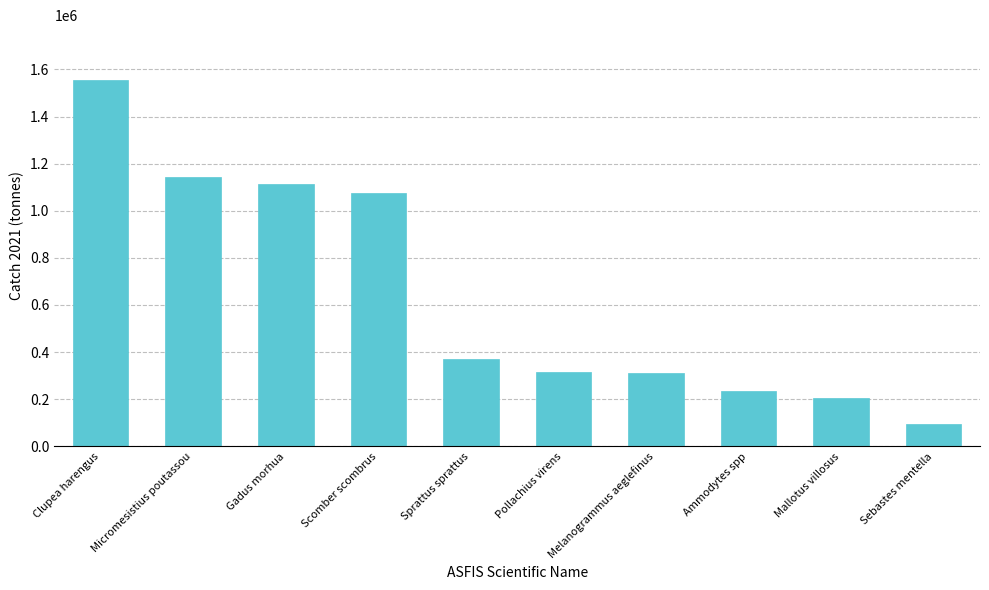

What is the ratio of the value at Pollachius virens to the value at Micromesistius poutassou?

0.3